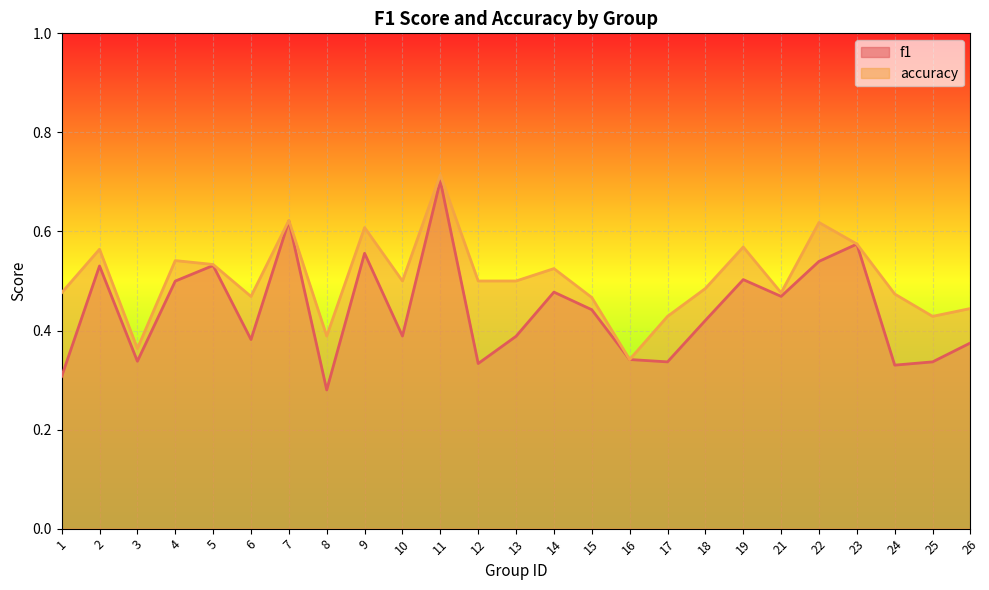

What is the approximate value of accuracy at 24?

0.5